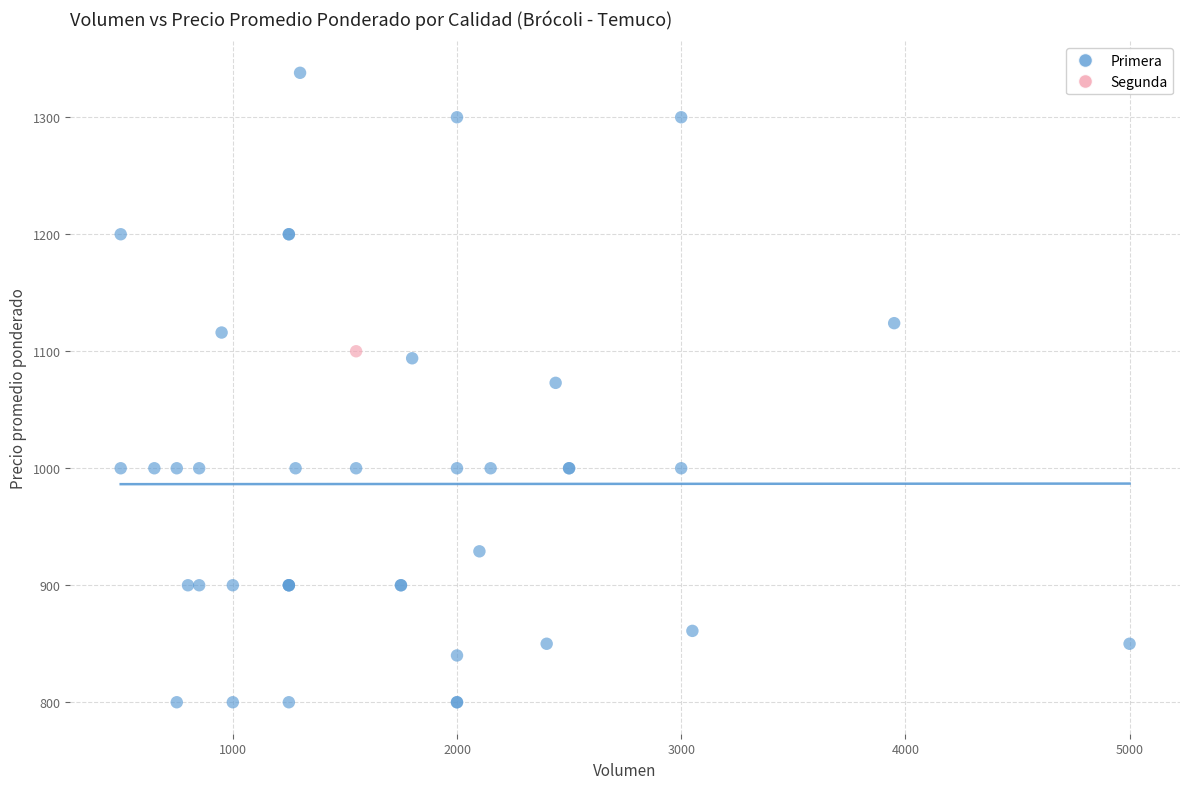

What are all the series names shown in the legend?

Primera, Segunda